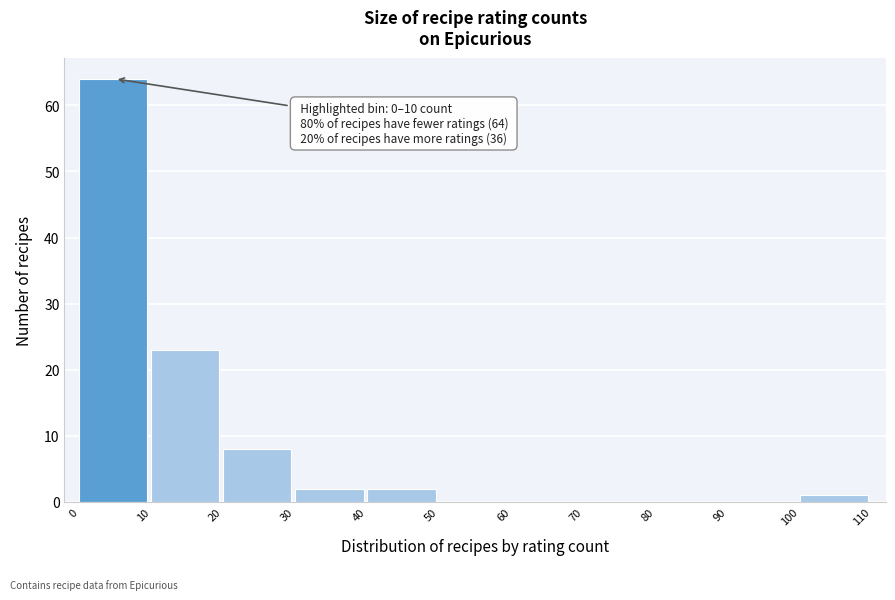

Which range on the x-axis has the tallest bar?

0 to 10